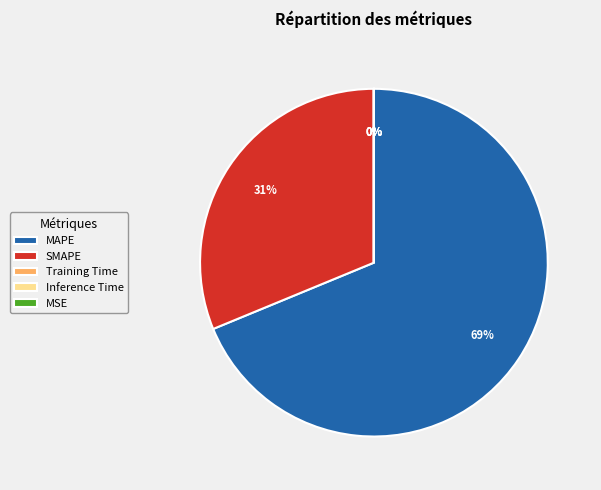

To the nearest percent, what is the average slice percentage?

20%